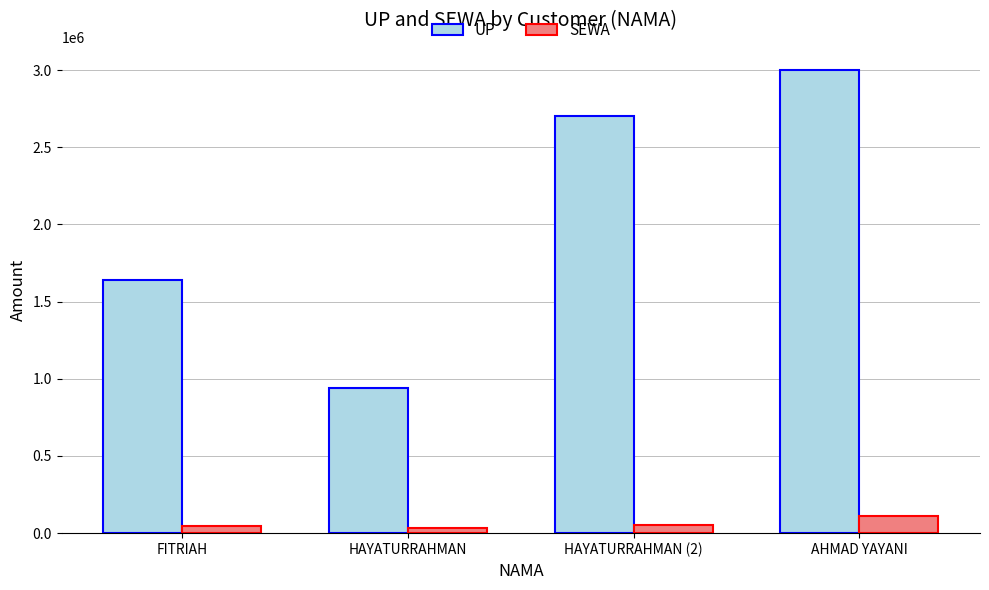

At which category is the sum across all series the highest?

AHMAD YAYANI